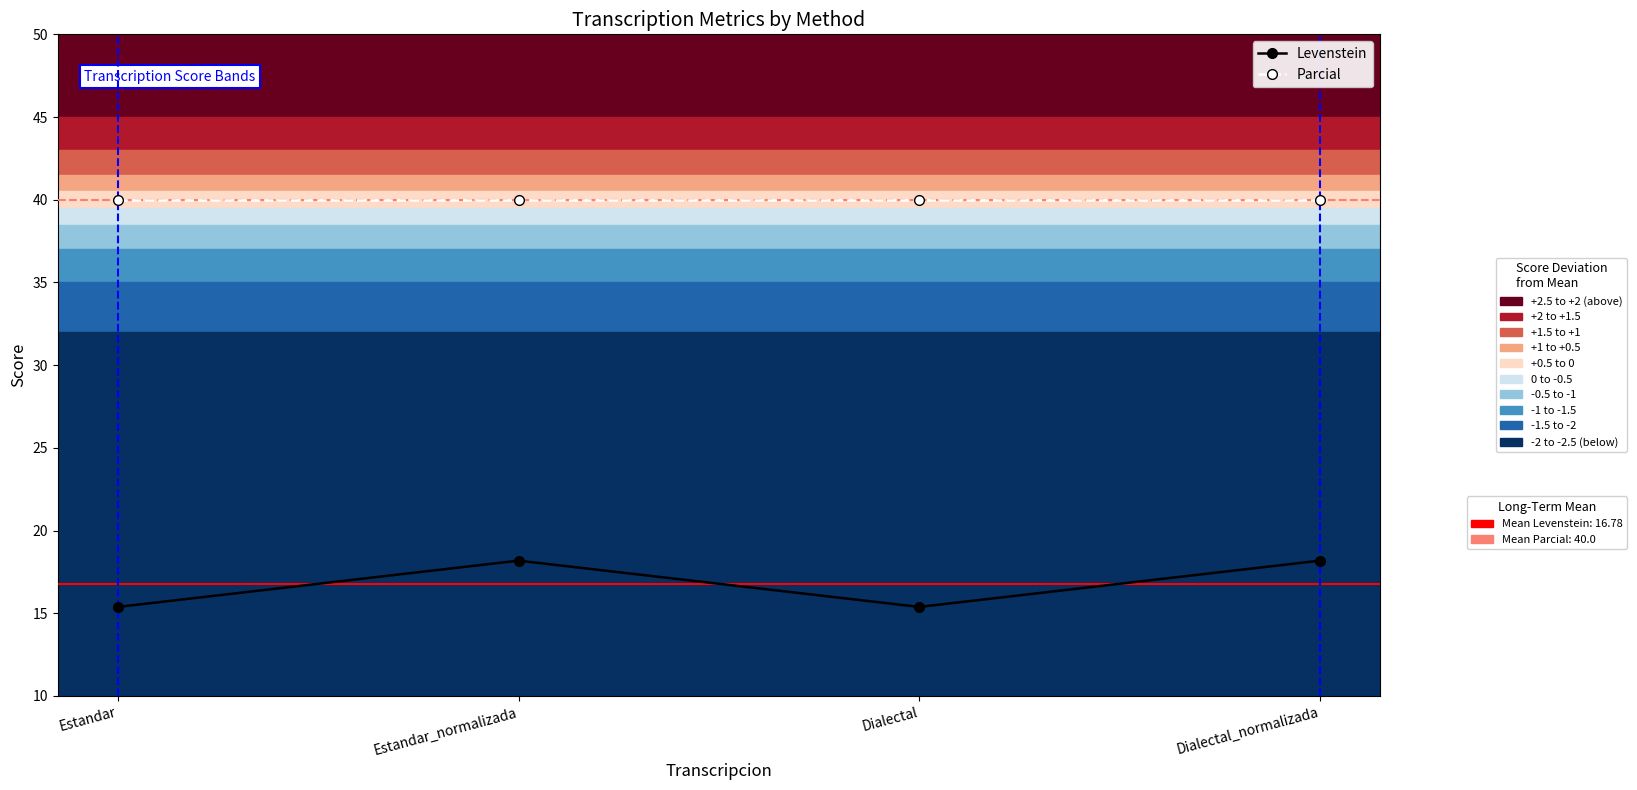

What is the maximum value shown in the chart?

40.0